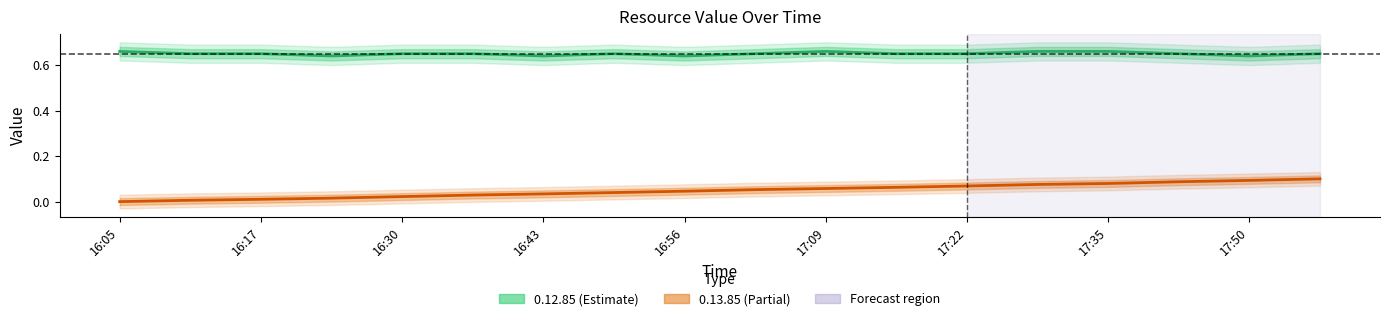

Which category has the lowest value in the 0.12.85 series?

16:22